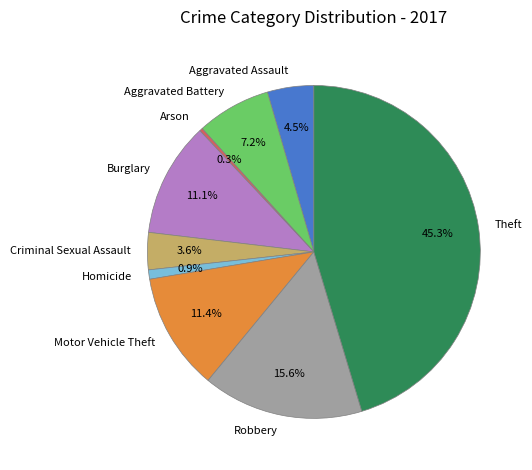

Between Theft and Aggravated Battery, which is larger?

Theft